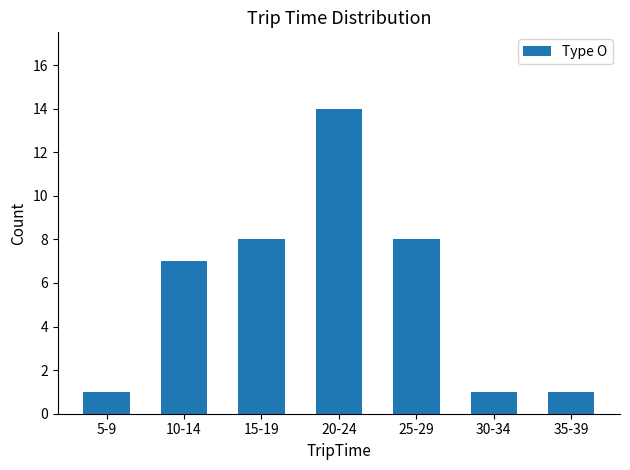

What is the smallest value displayed?

1